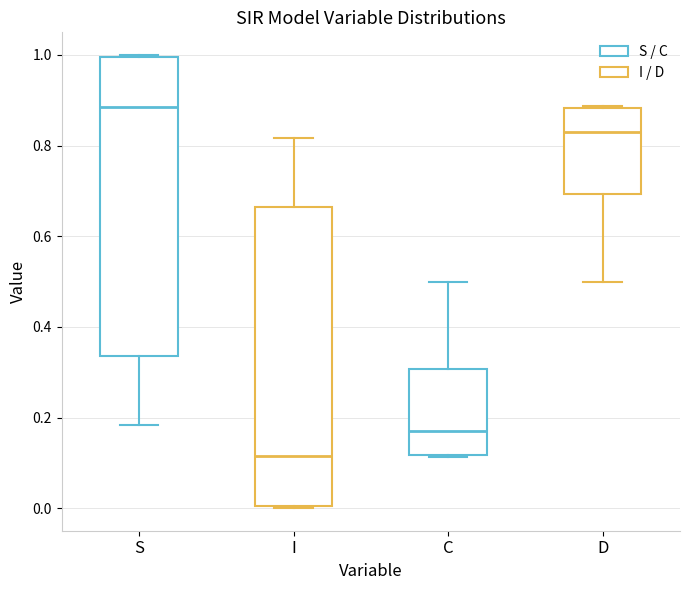

Reading left to right, read every box against the y-axis: the position of its median line, the range the box covers, and the ends of its whiskers. The values are not printed on the chart, so give them approximately, as read against the axis.

S: median 0.88, box 0.34 to 1.00, whiskers 0.18 to 1.00
I: median 0.12, box 0.00 to 0.66, whiskers 0.00 to 0.82
C: median 0.16, box 0.12 to 0.30, whiskers 0.12 to 0.50
D: median 0.84, box 0.70 to 0.88, whiskers 0.50 to 0.88